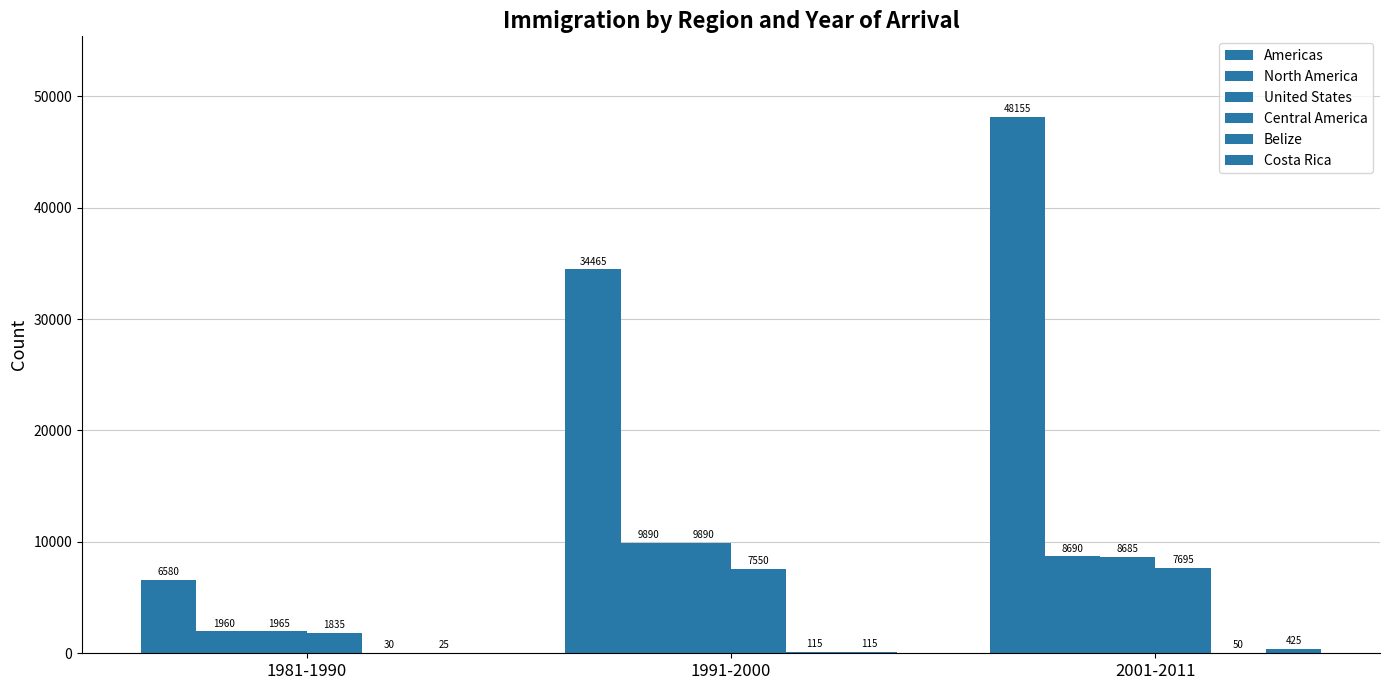

Where does the Central America series first go above 7550?

2001-2011